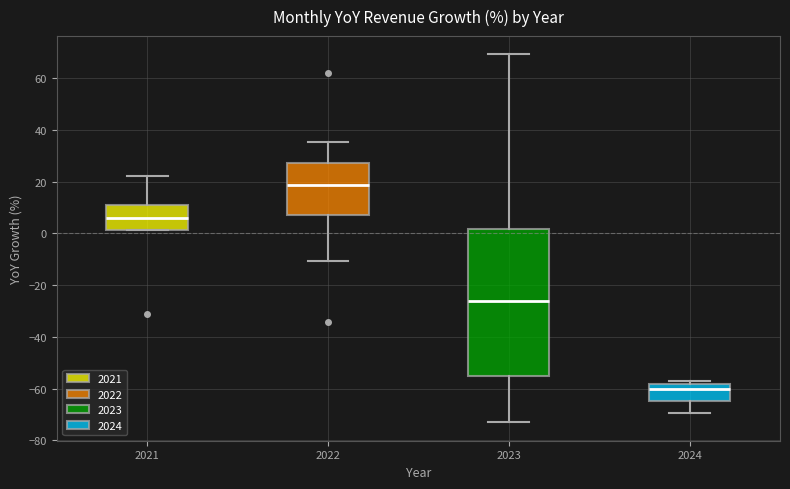

Where is the lower edge of the box at x = 2023 on the y-axis? The values are not printed on the chart, so give them approximately, as read against the axis.

-56